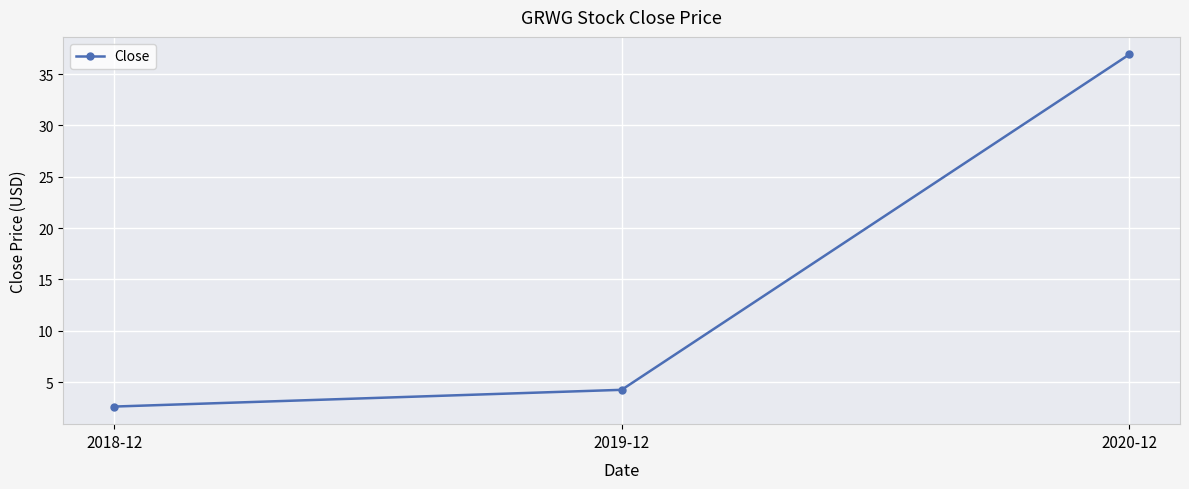

The chart shows a value of 54.5 at 2020-12. True or false?

False